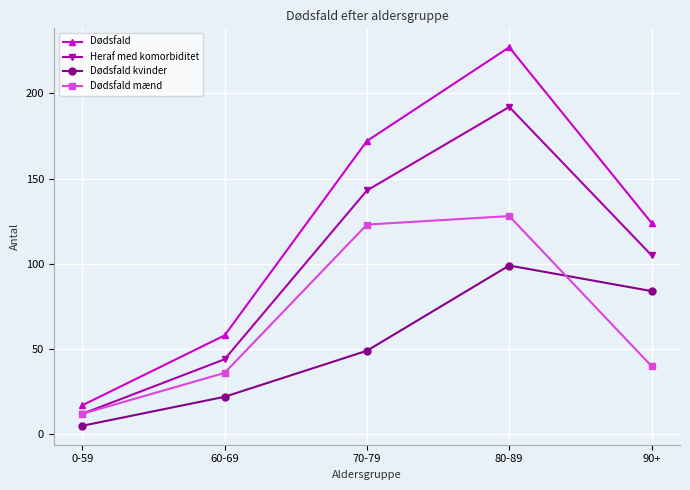

What are all the series names shown in the legend?

Dødsfald, Heraf med komorbiditet, Dødsfald kvinder, Dødsfald mænd